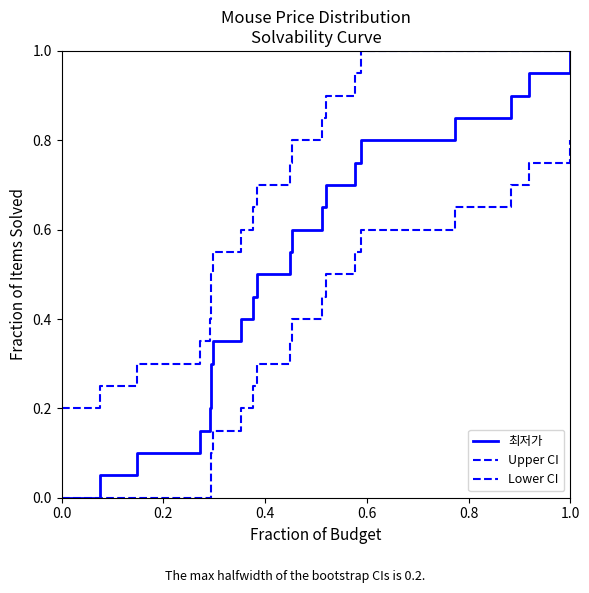

Is this an area chart (filled region under the line)?

No